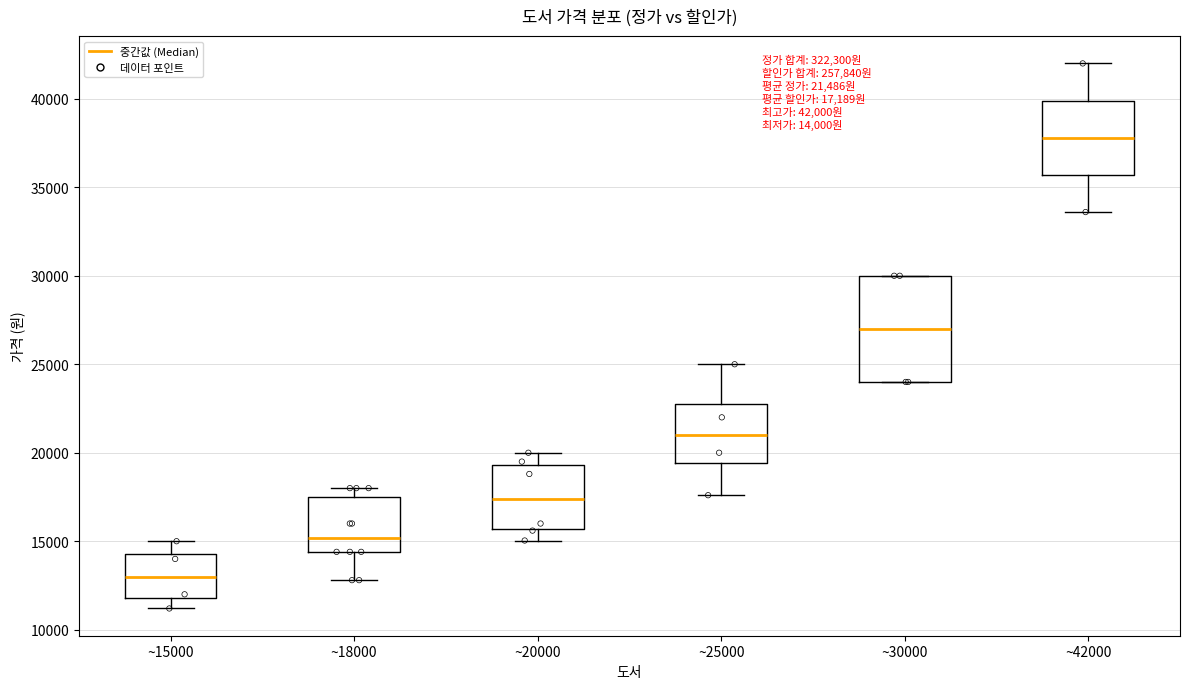

Which box's median line is the lowest?

~15000